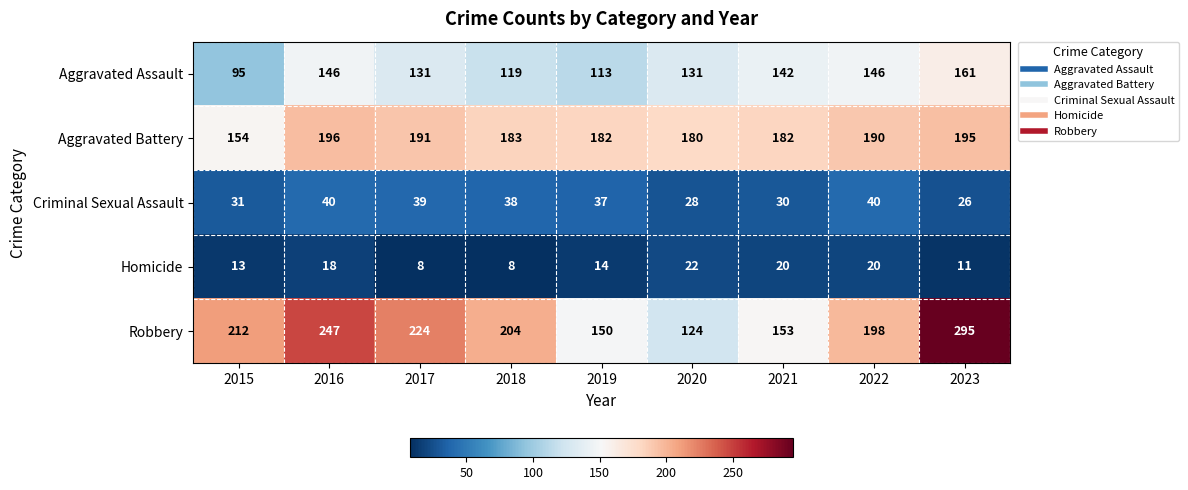

What is the difference between the second highest and minimum values in the Homicide series?

12